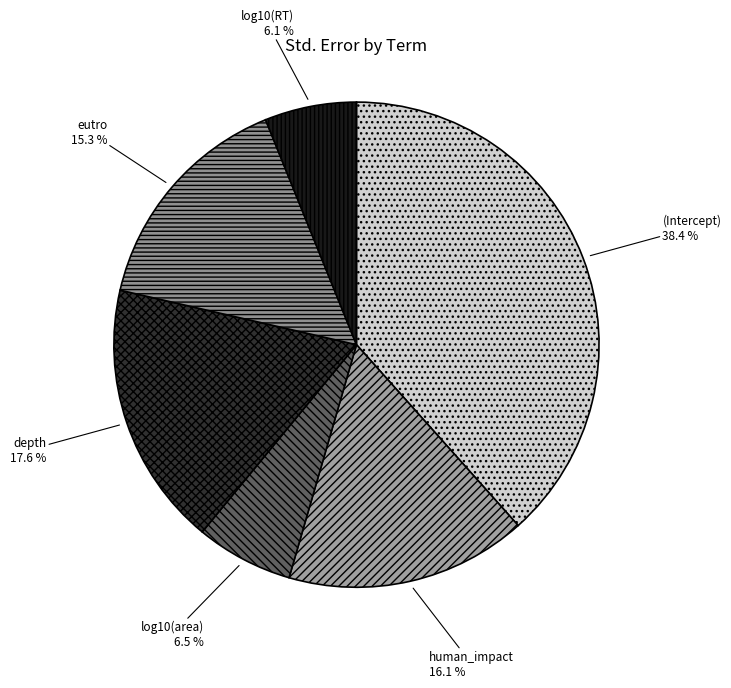

What percentage is the human_impact slice, to the nearest percent?

16%